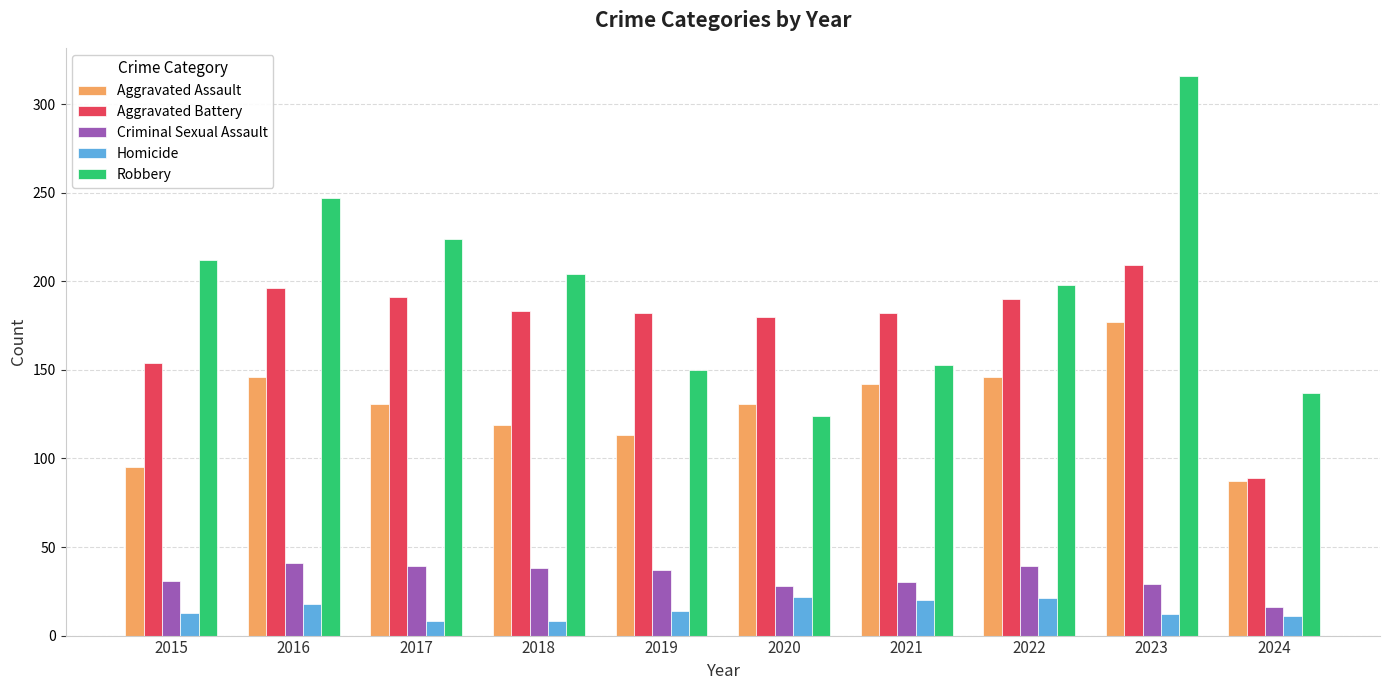

What is the greatest value displayed?

316